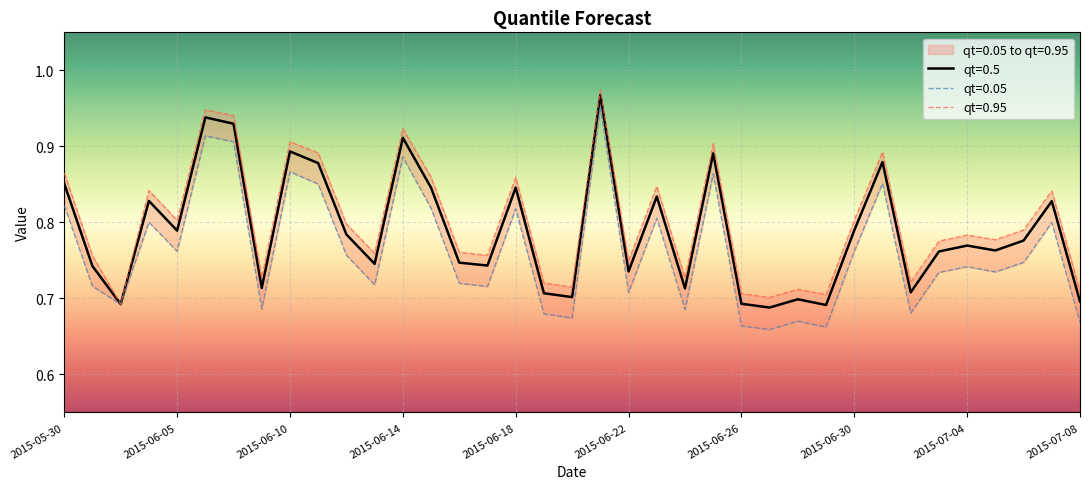

What is the total value across all series at 2015-07-07?

2.5